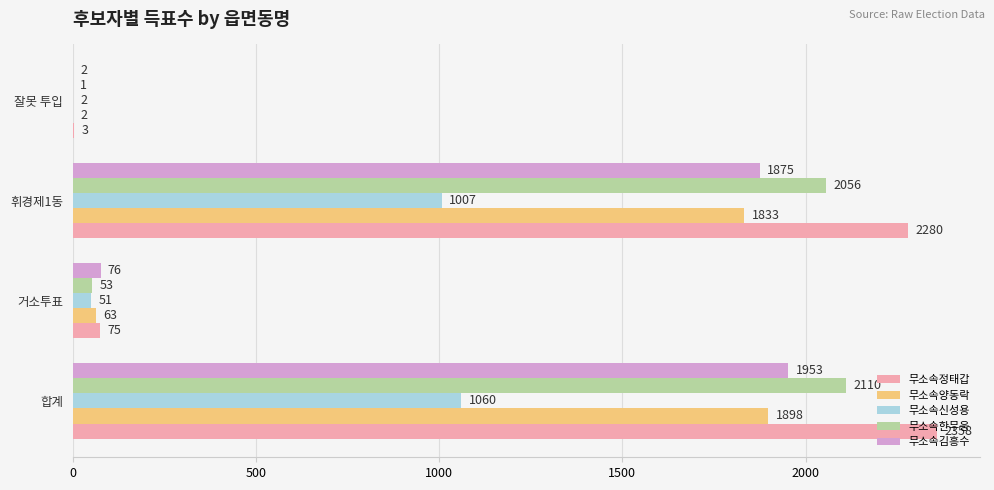

Where is 무소속신성용 nearest to the value 531?

휘경제1동